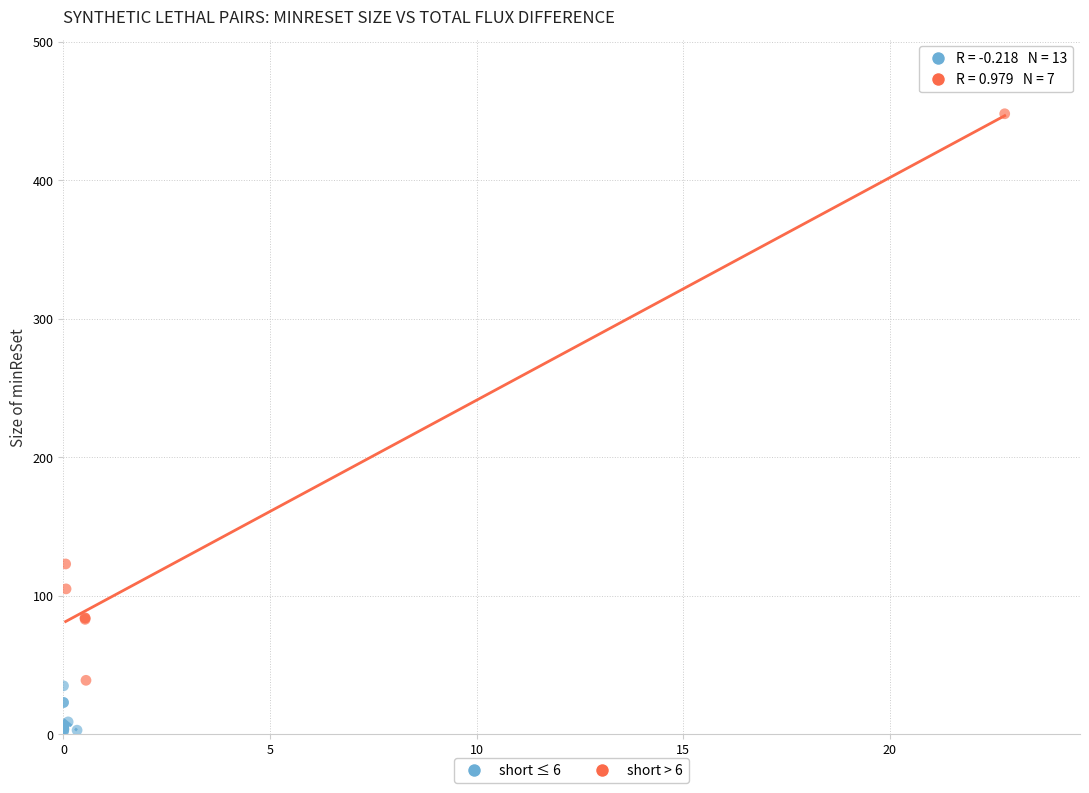

Which series has the largest Y range (max minus min)?

short > 6